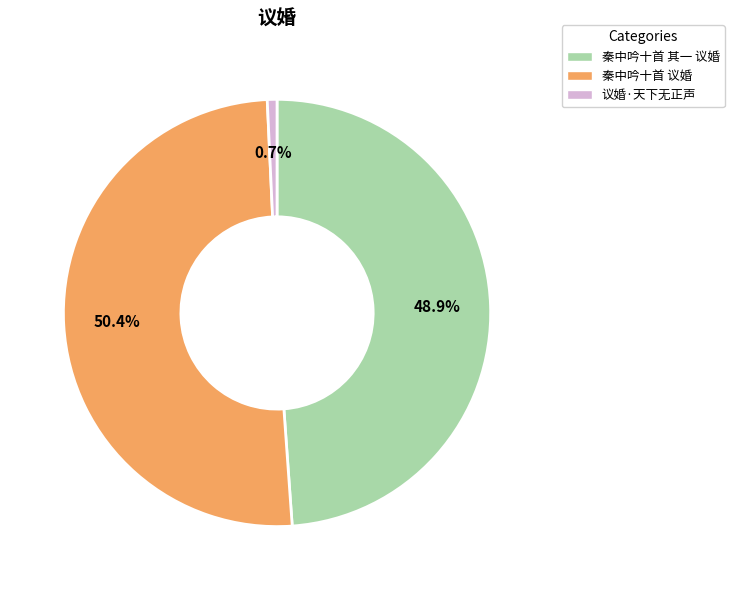

What is the total percentage of 秦中吟十首 其一 议婚 and 议婚·天下无正声?

49.6%